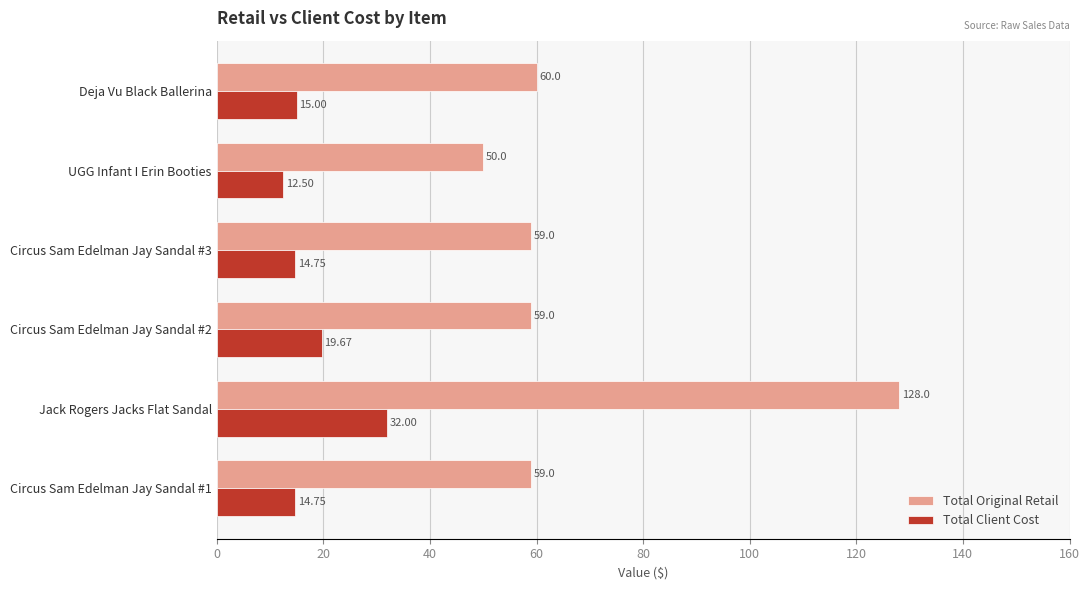

What is the average value of the Total Client Cost series?

18.1